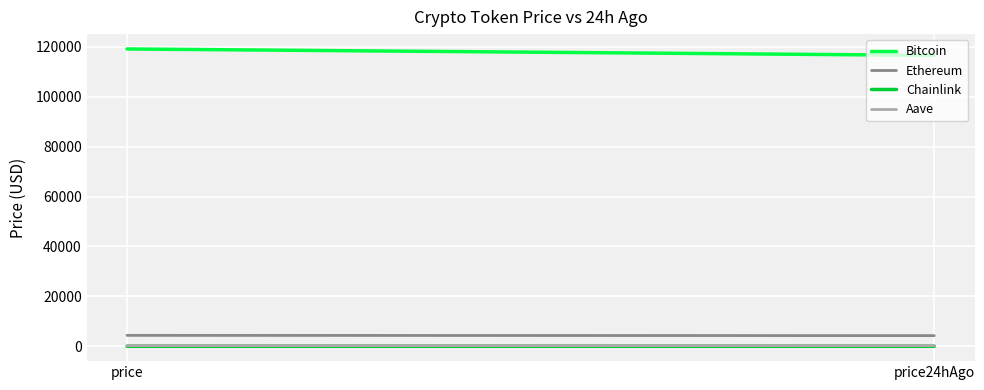

Which series has the largest total across all categories?

Bitcoin